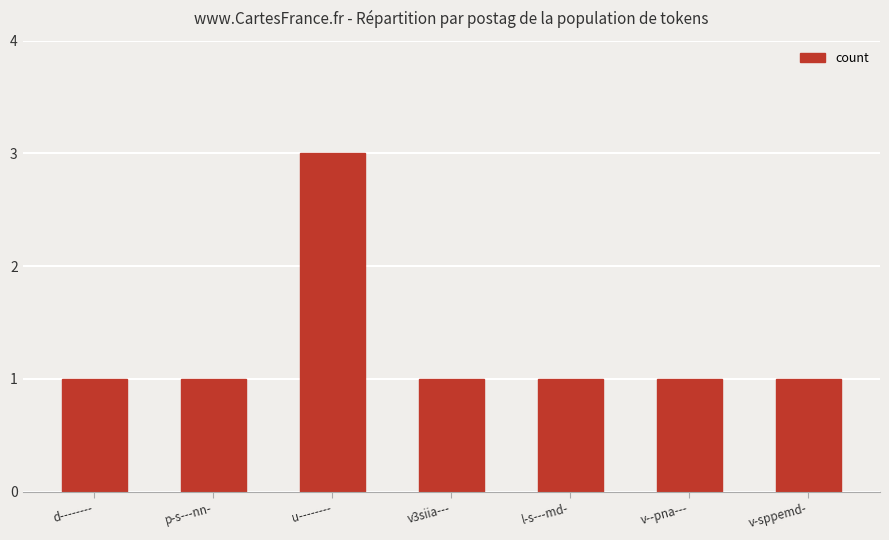

What is the greatest value displayed?

3